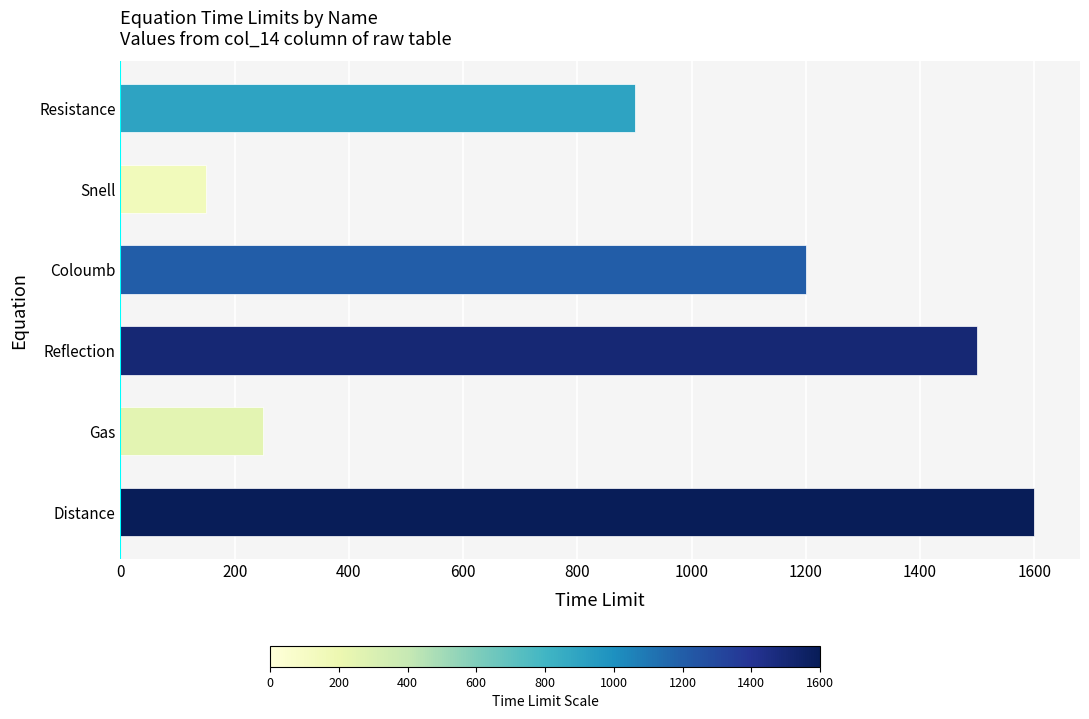

At which category does the chart reach its minimum across all series?

Snell